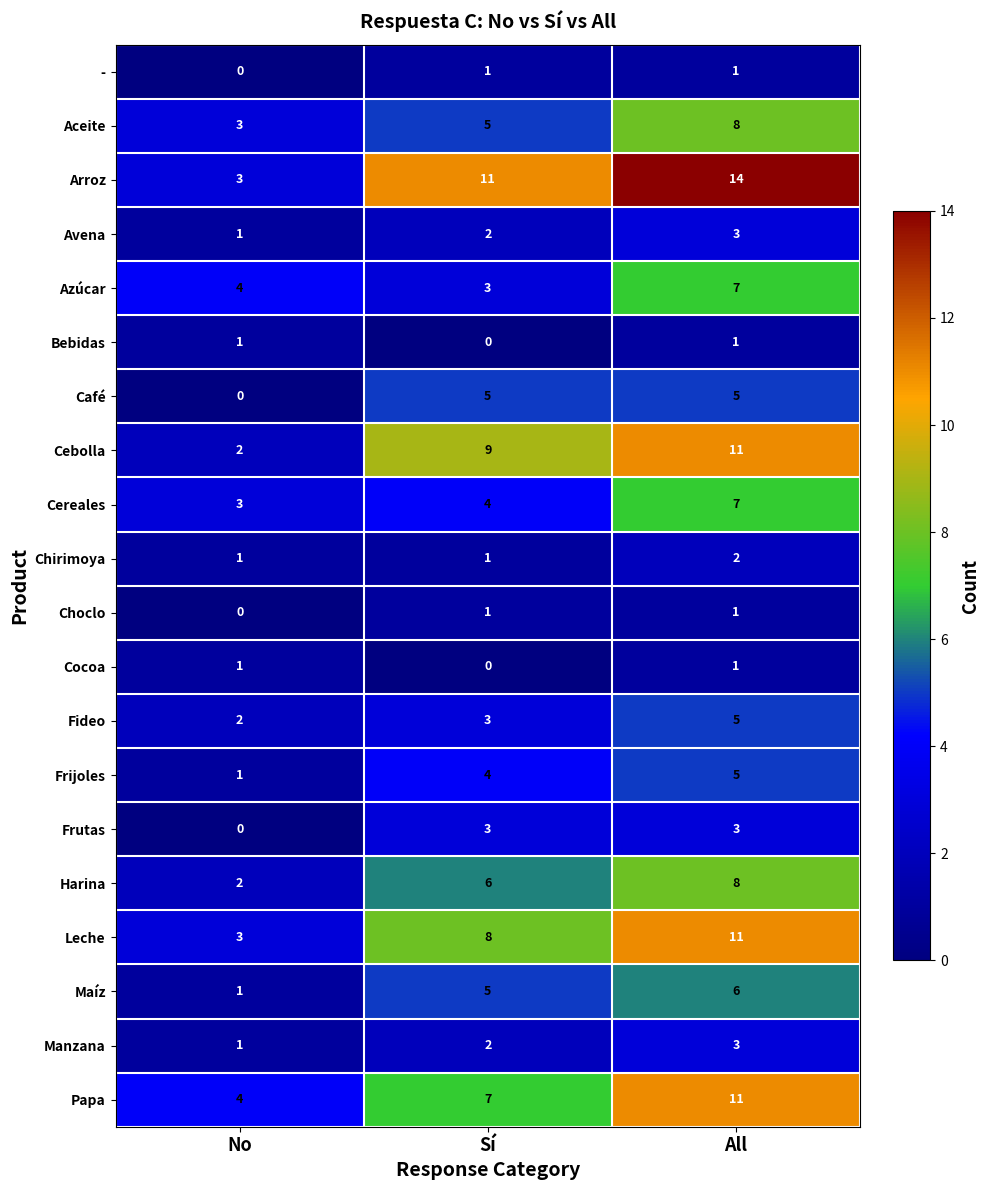

Is it true that Manzana equals 3 at Sí?

False